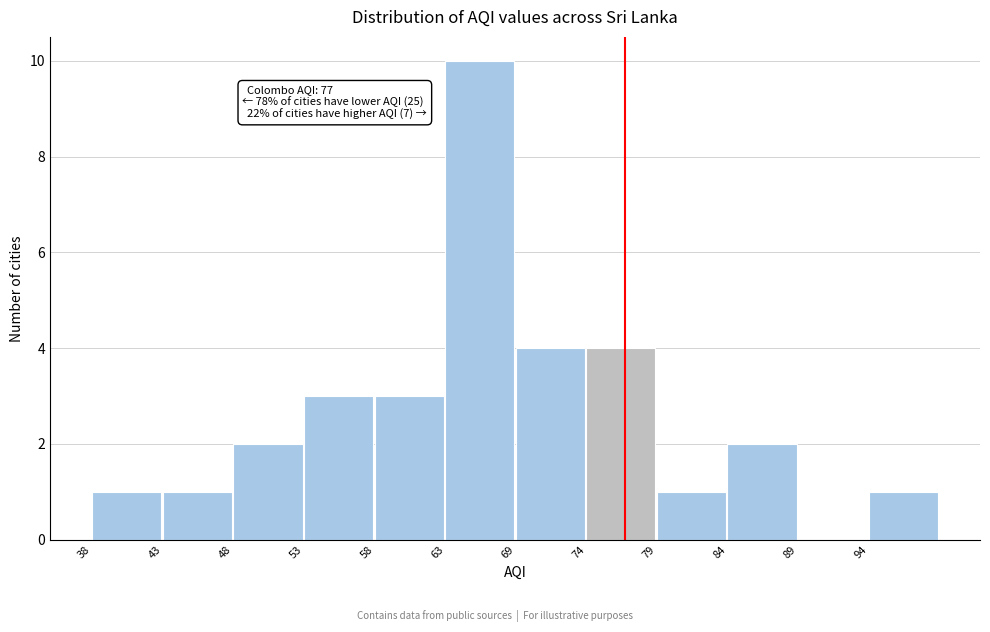

Reading right to left, list all the values displayed in this chart.

94=1	89=0	84=2	79=1	74=4	69=4	63=10	58=3	53=3	48=2	43=1	38=1